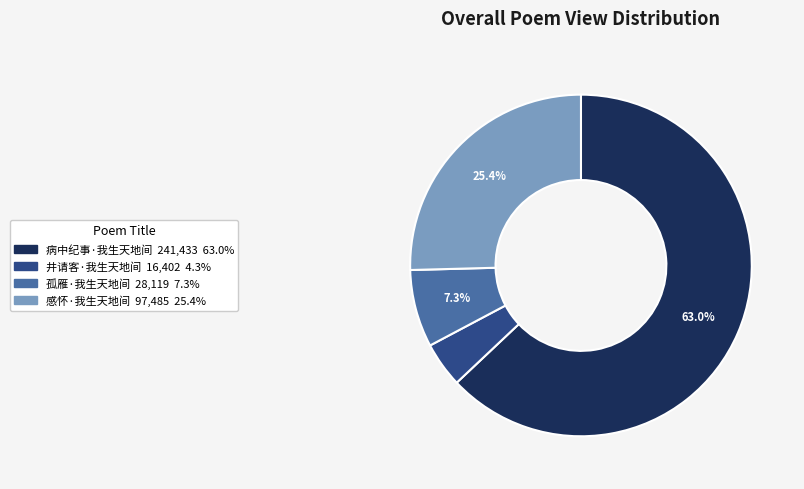

Which category has the smallest portion of the pie?

井请客·我生天地间